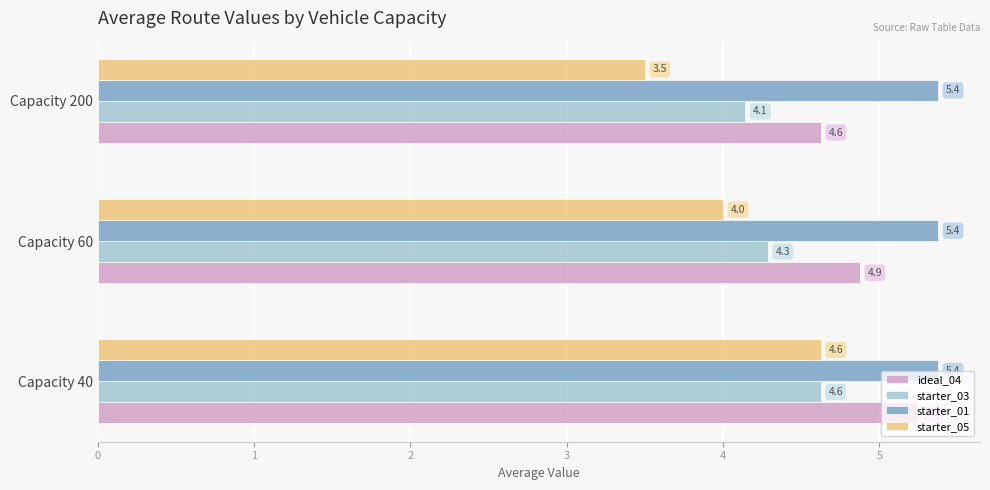

What is the maximum value shown in the chart?

5.4